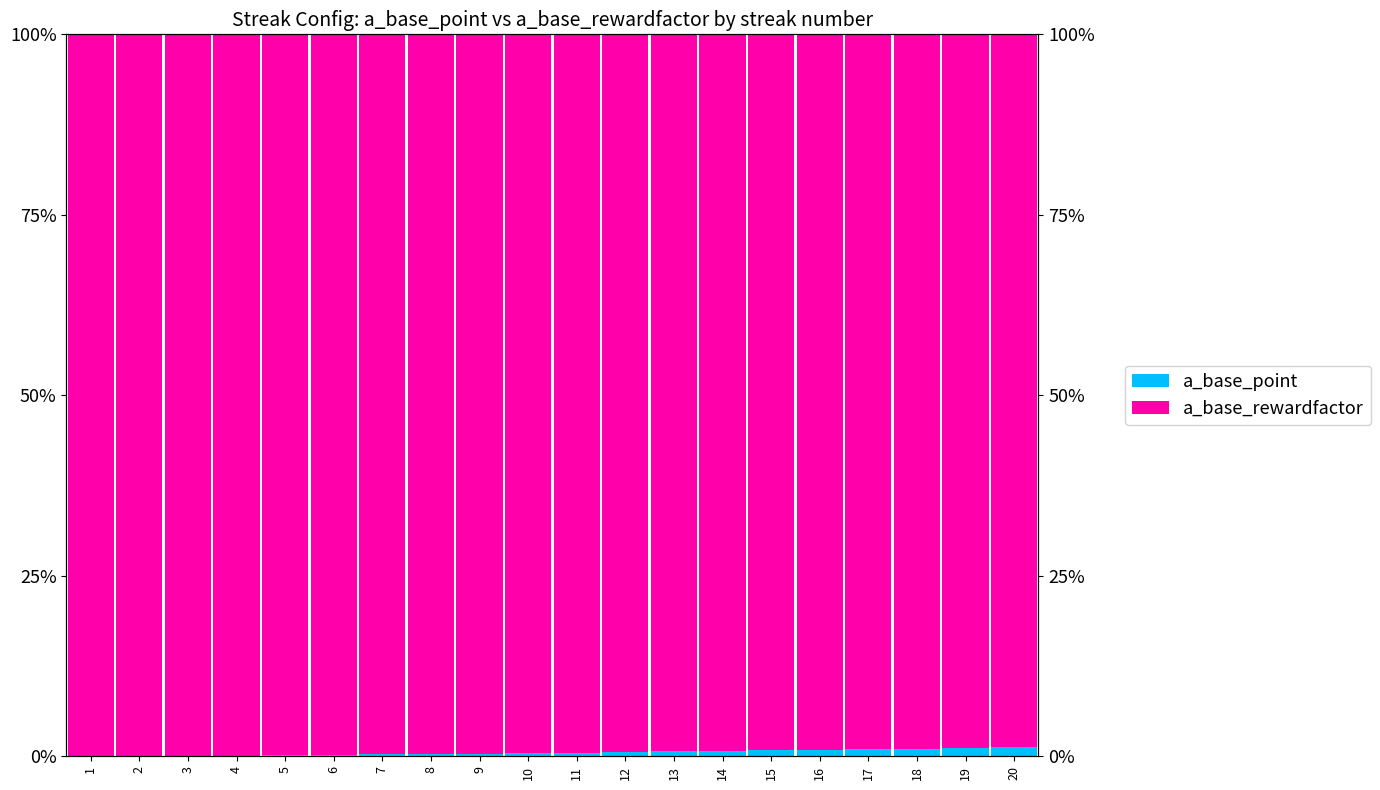

How many data points does each series have?

20